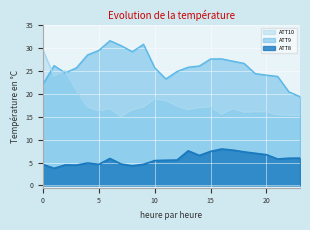

Rank the categories by ATT8 value from lowest to highest.

1, 8, 3, 2, 0, 5, 9, 7, 4, 10, 11, 12, 21, 6, 22, 23, 14, 20, 19, 18, 15, 13, 17, 16